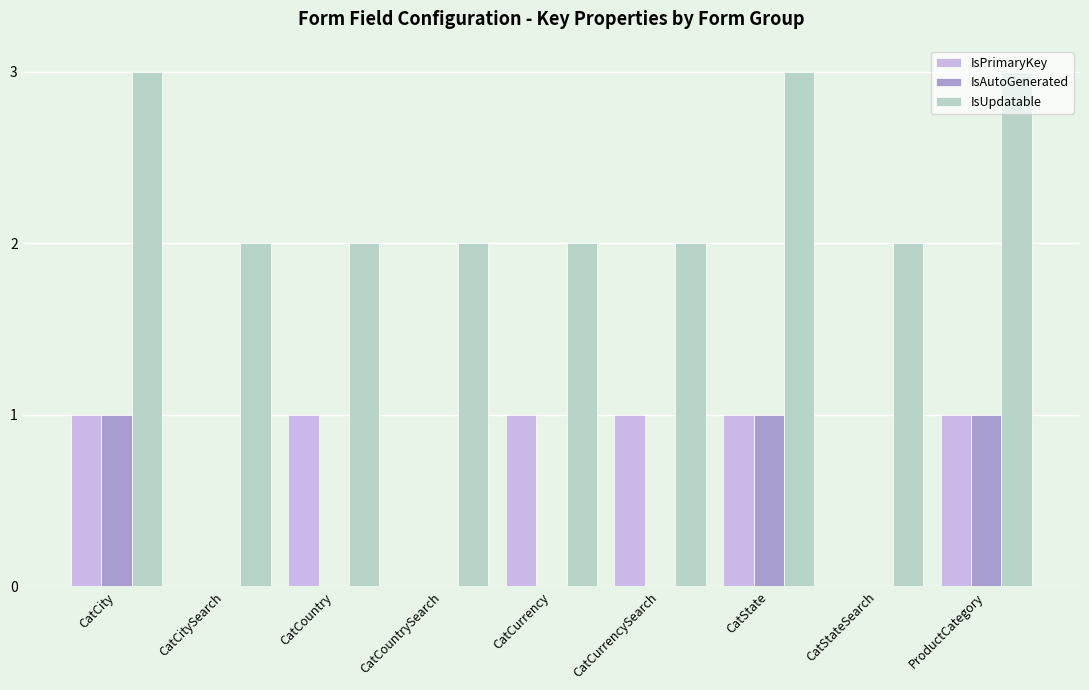

What is the sum of all IsPrimaryKey values?

6